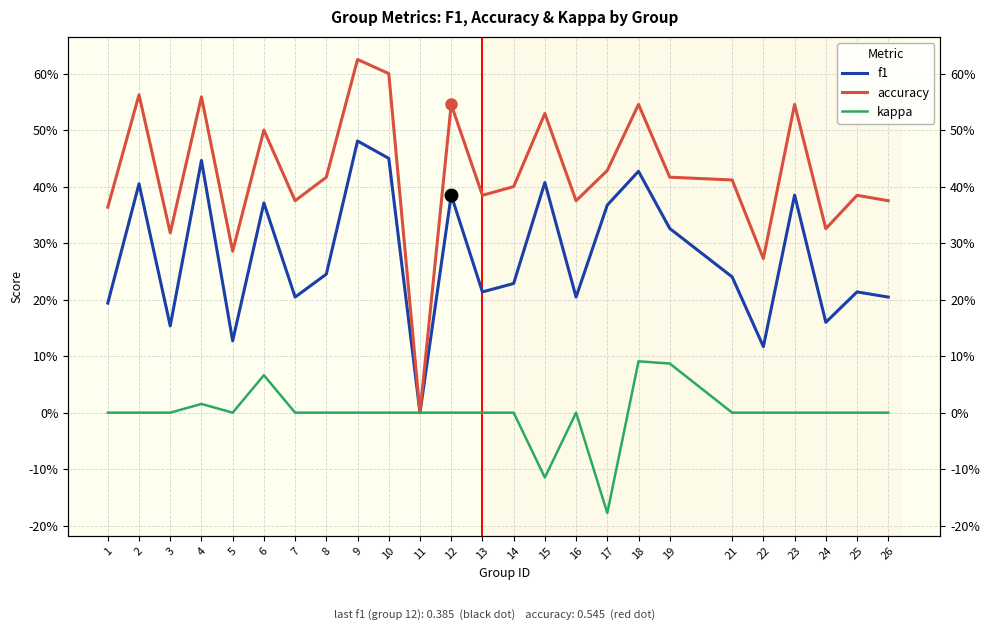

How many distinct data groups are displayed?

3